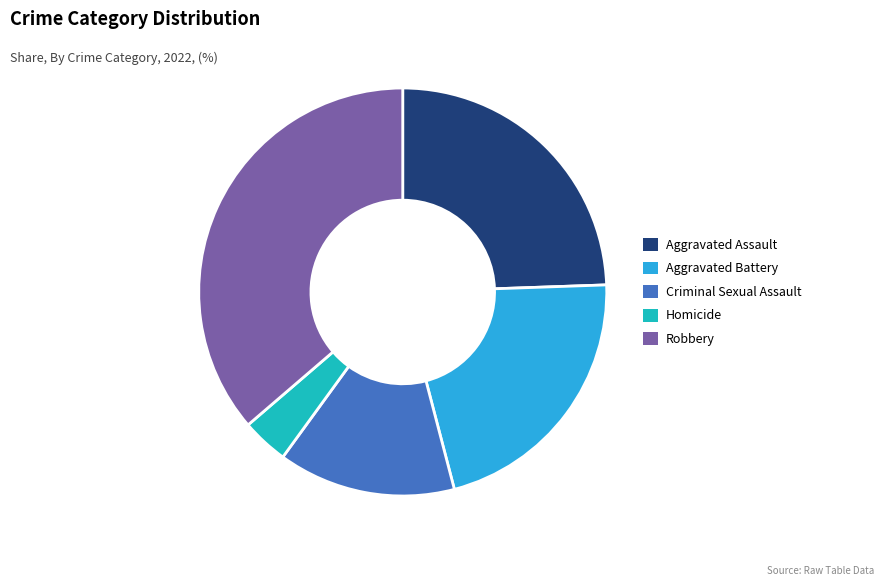

Is there any slice that represents more than half of the pie?

No